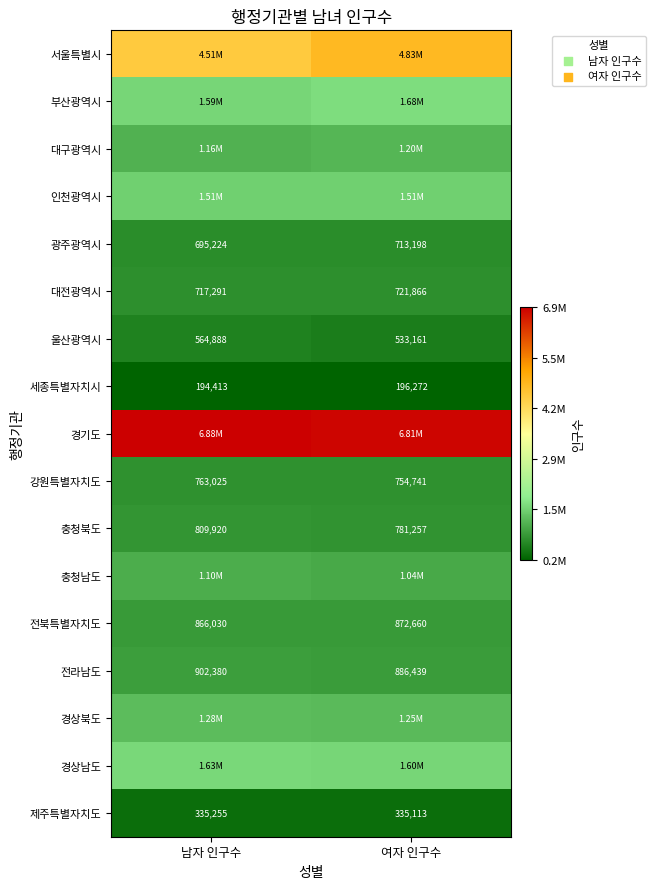

What is the smallest value displayed?

194413